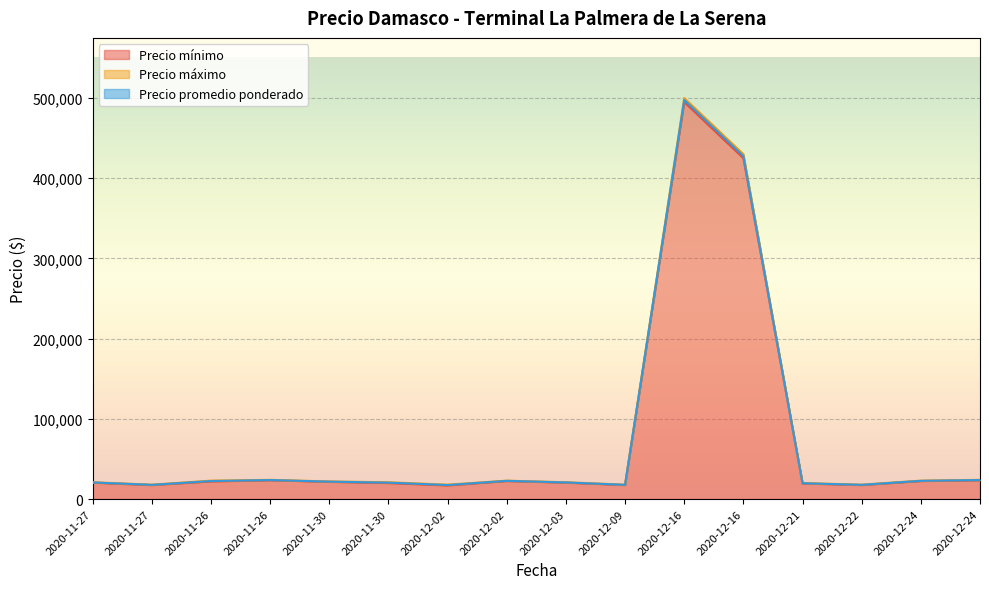

Which series has the widest spread of values?

Precio máximo